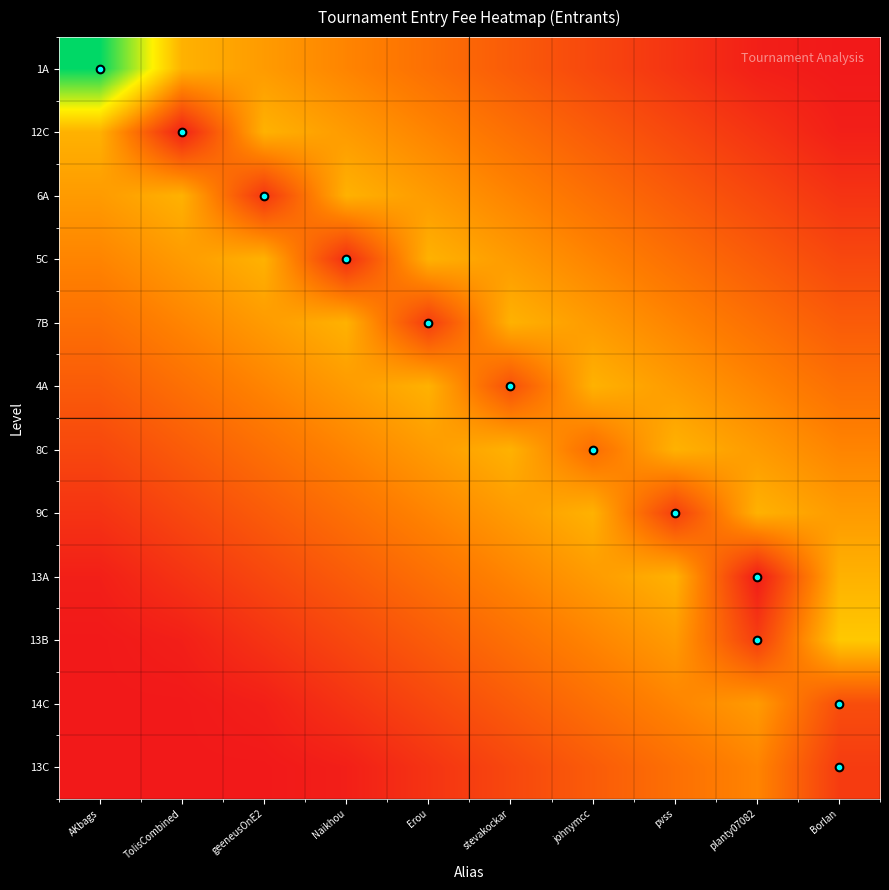

Between AKbags and planty07082, which is larger?

AKbags